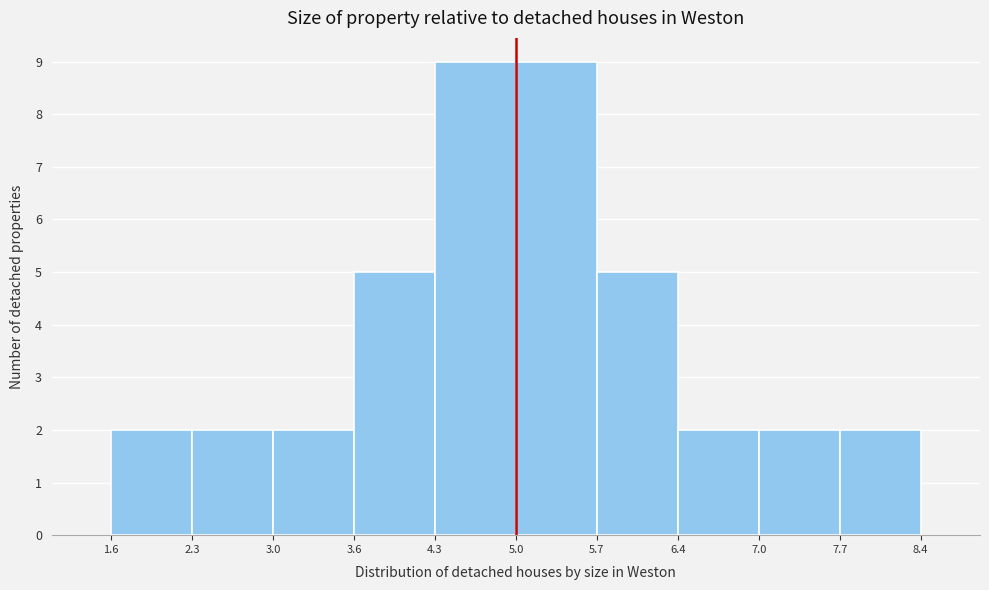

Reading left to right, transcribe this chart: for each bar, give the range it covers on the x-axis and its height. The values are not printed on the chart, so give them approximately, as read against the axis.

1.6 to 2.3: 2
2.3 to 3.0: 2
3.0 to 3.6: 2
3.6 to 4.3: 5
4.3 to 5.0: 9
5.0 to 5.7: 9
5.7 to 6.4: 5
6.4 to 7.0: 2
7.0 to 7.7: 2
7.7 to 8.4: 2